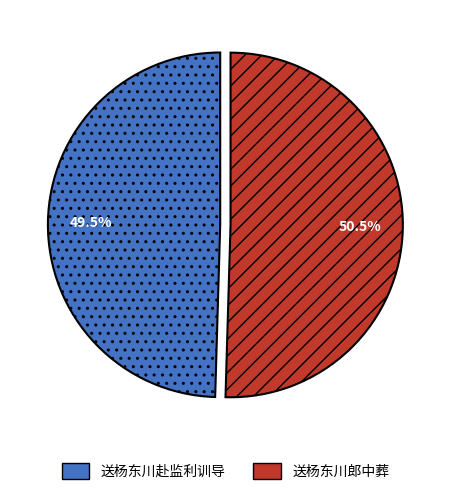

What is the majority slice?

送杨东川郎中葬